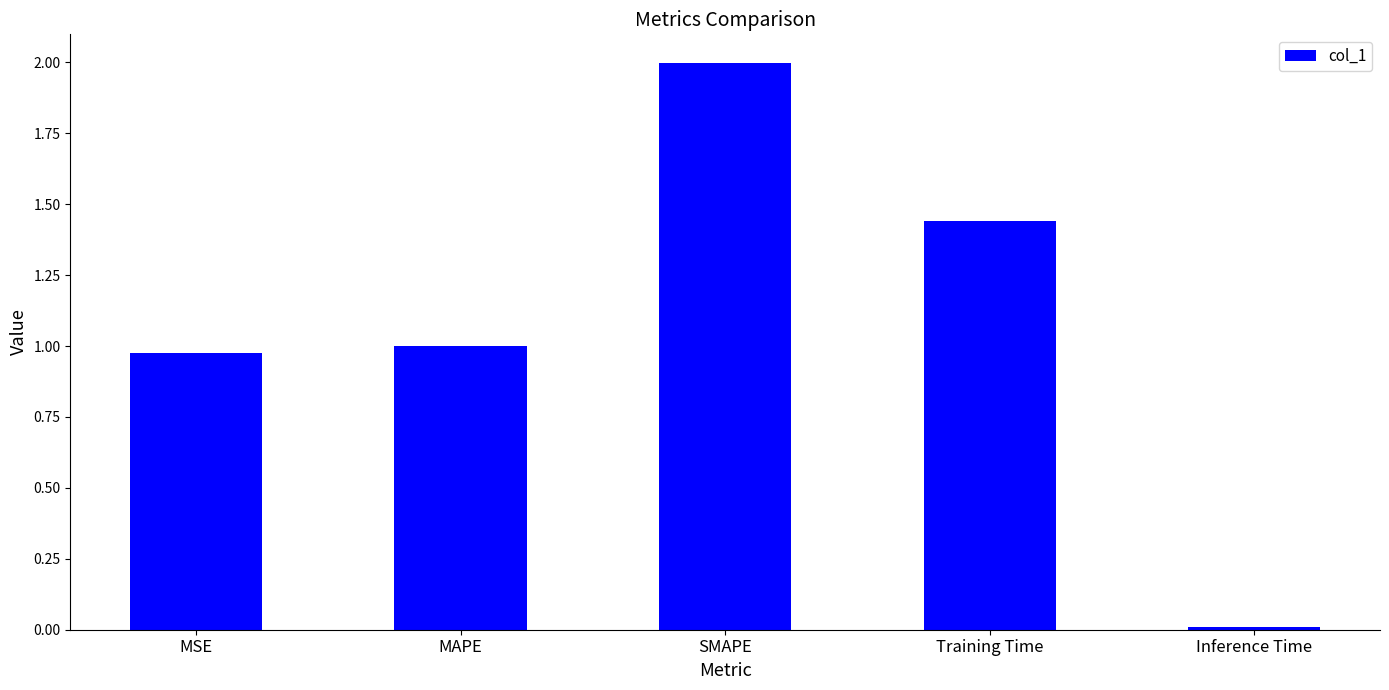

Rank the categories by value from highest to lowest.

SMAPE, Training Time, MAPE, MSE, Inference Time